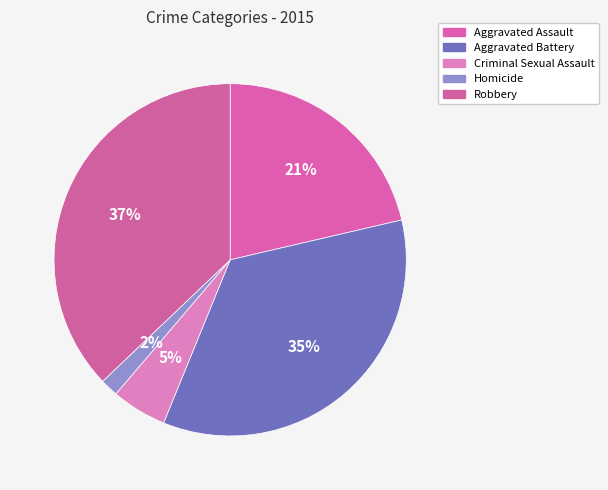

What is the largest slice in the pie chart?

Robbery